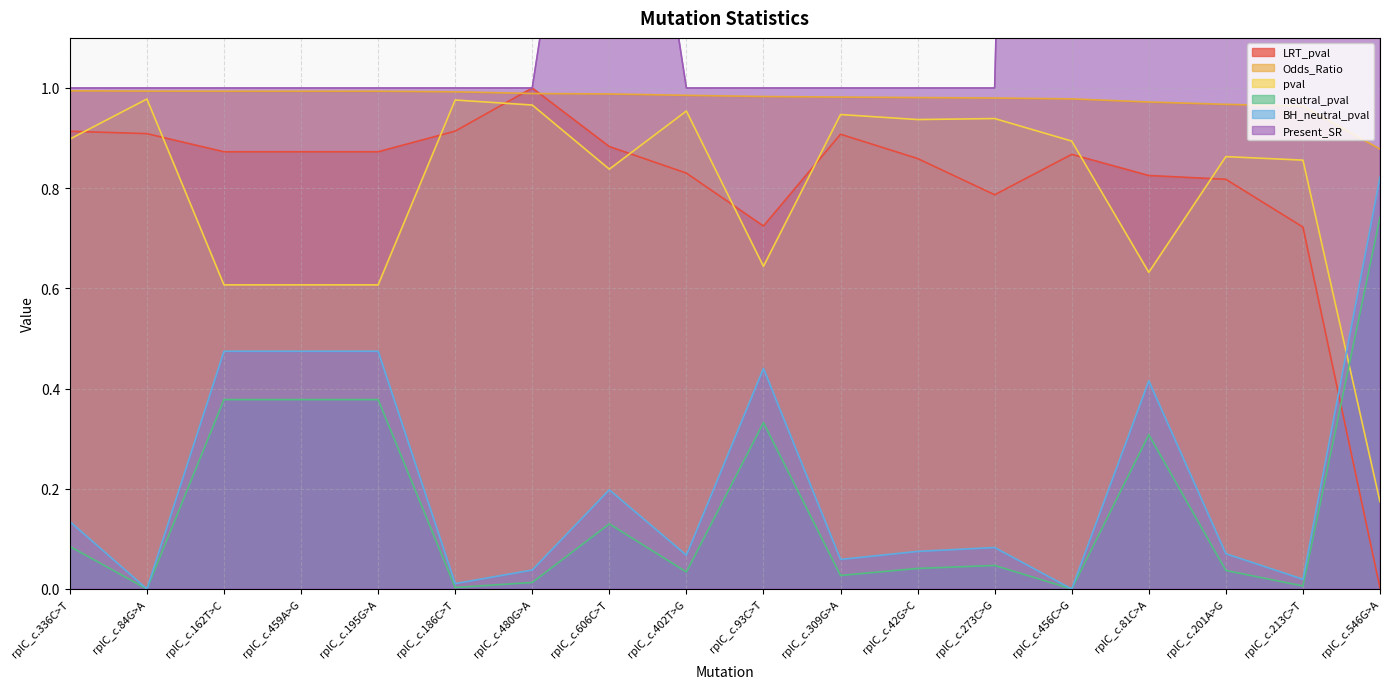

How many lines are shown in the chart?

6